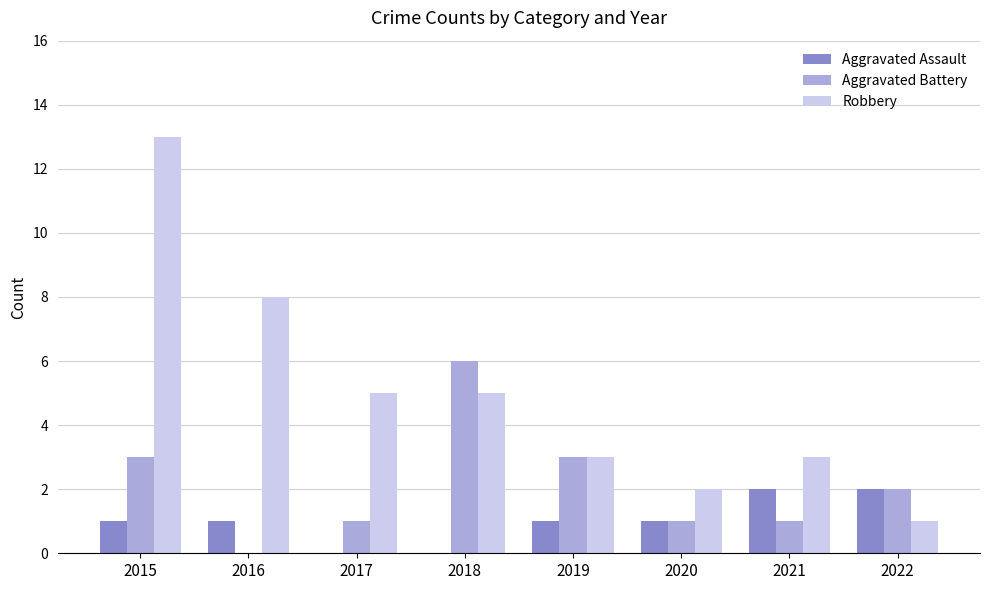

At which category is the sum across all series the highest?

2015